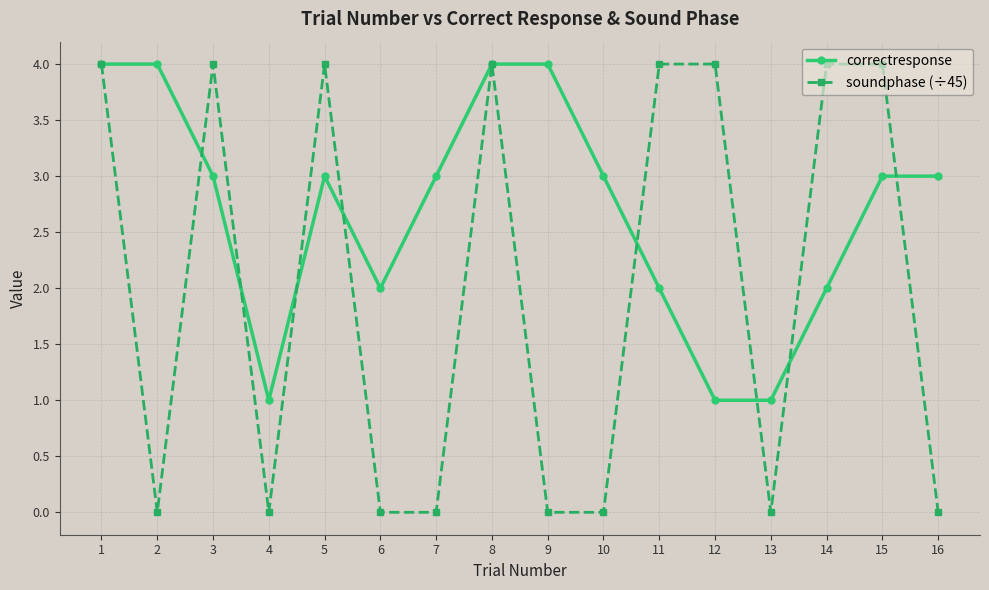

What is the difference between the second highest and second lowest values in the soundphase (÷45) series?

4